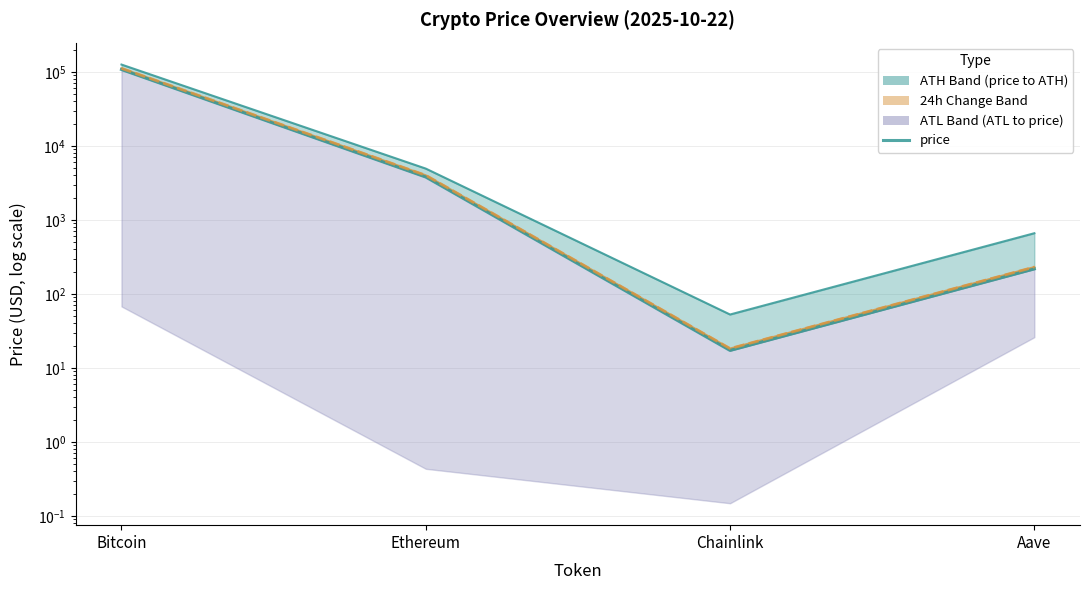

At which category does the chart reach its minimum across all series?

Chainlink